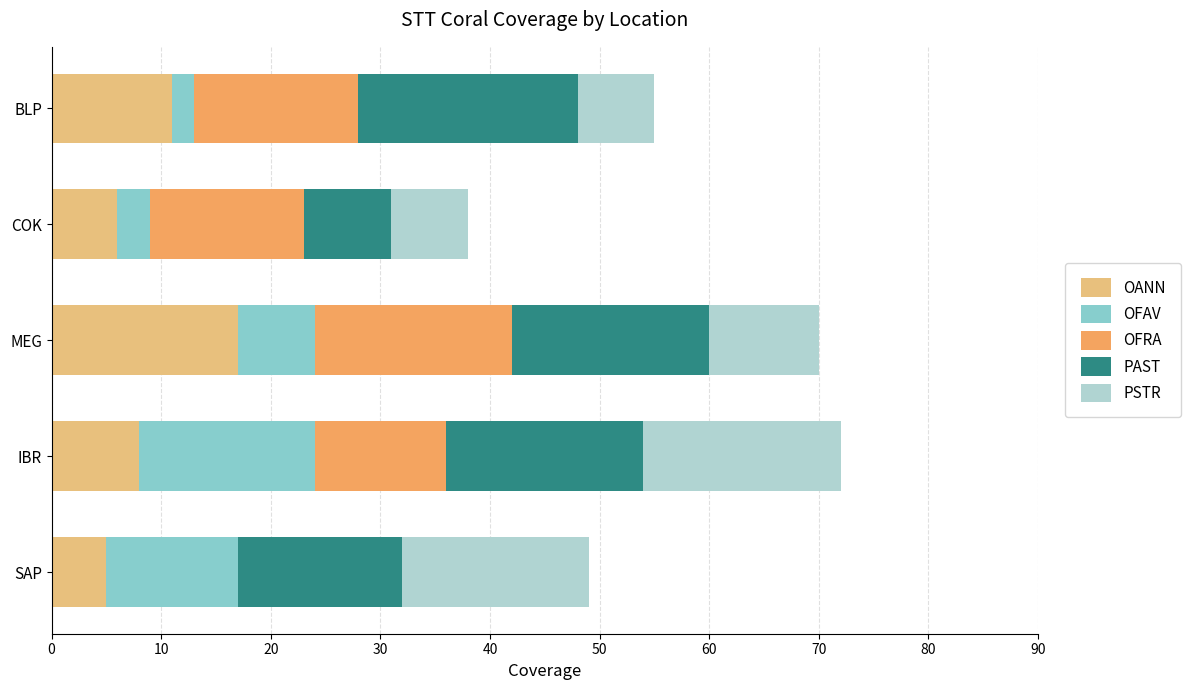

The value of OANN at SAP is 5. True or false?

True